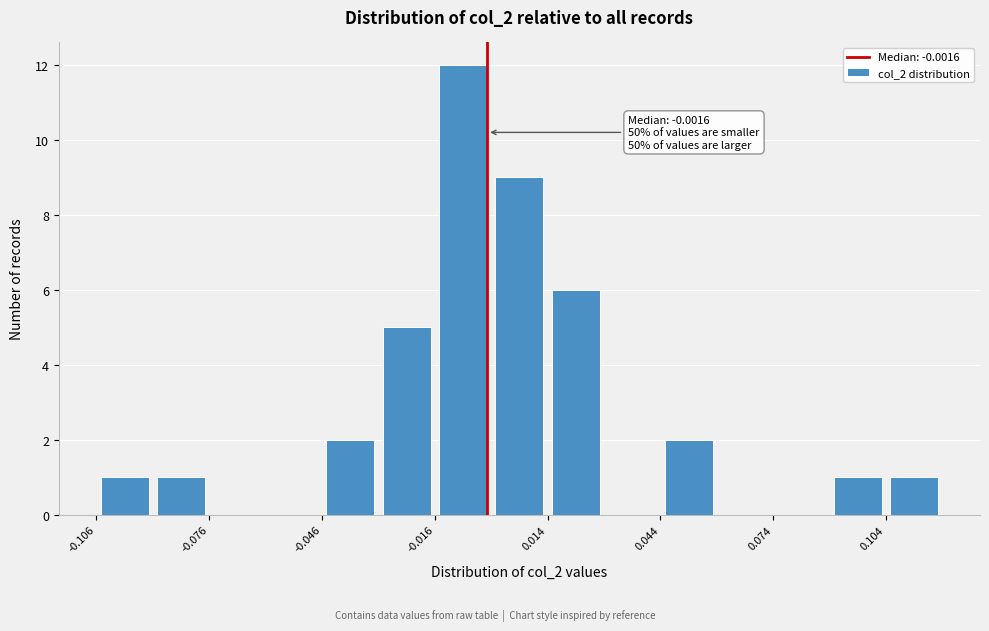

Around what value on the x-axis is the tallest bar? Give the approximate position of its centre, as read against the axis.

-0.010